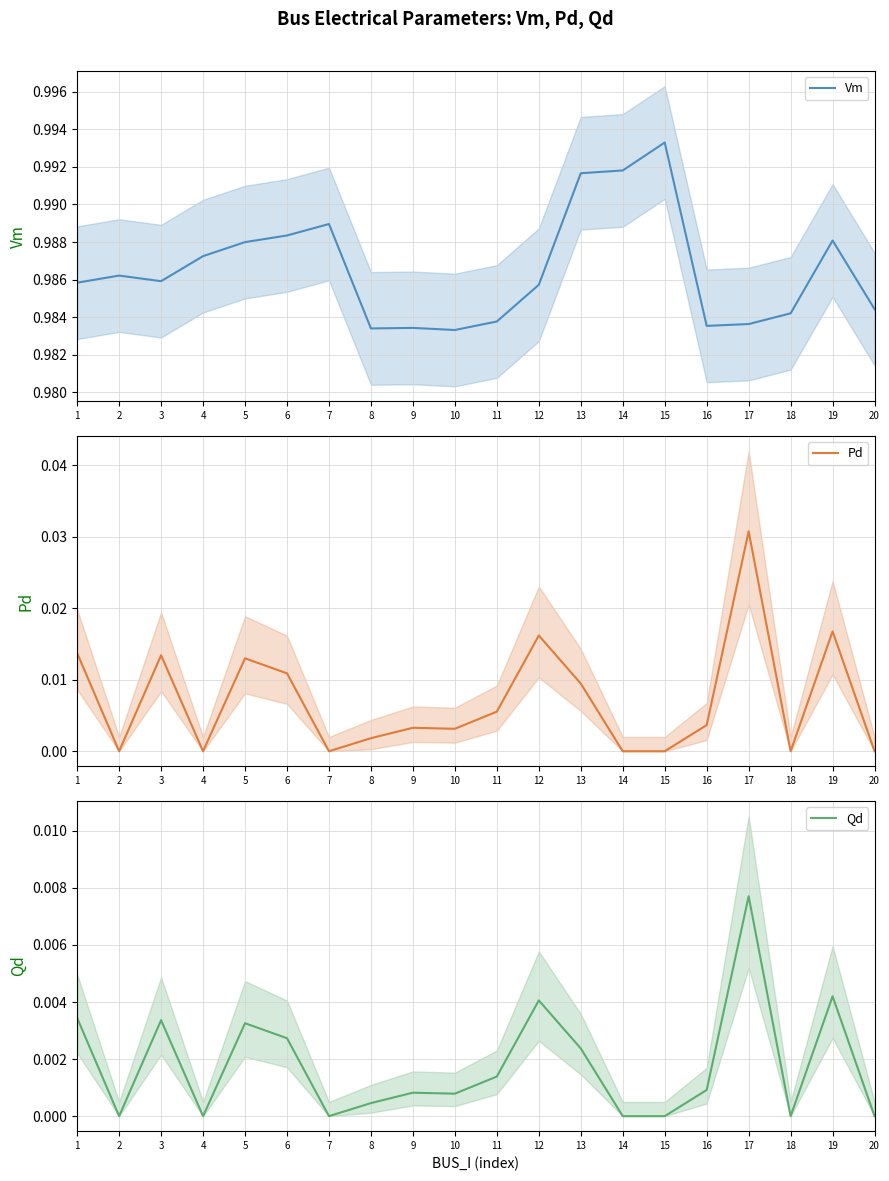

Does the chart have visible grid lines?

Yes